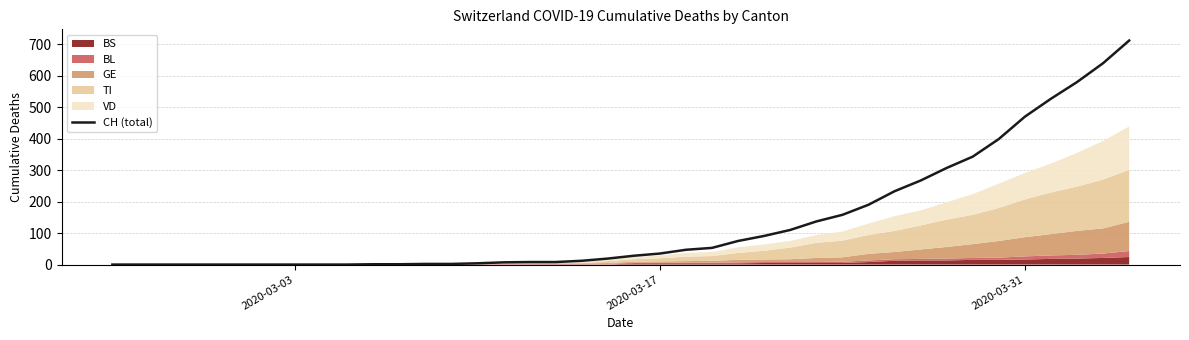

What is the difference between the maximum and minimum values?

712